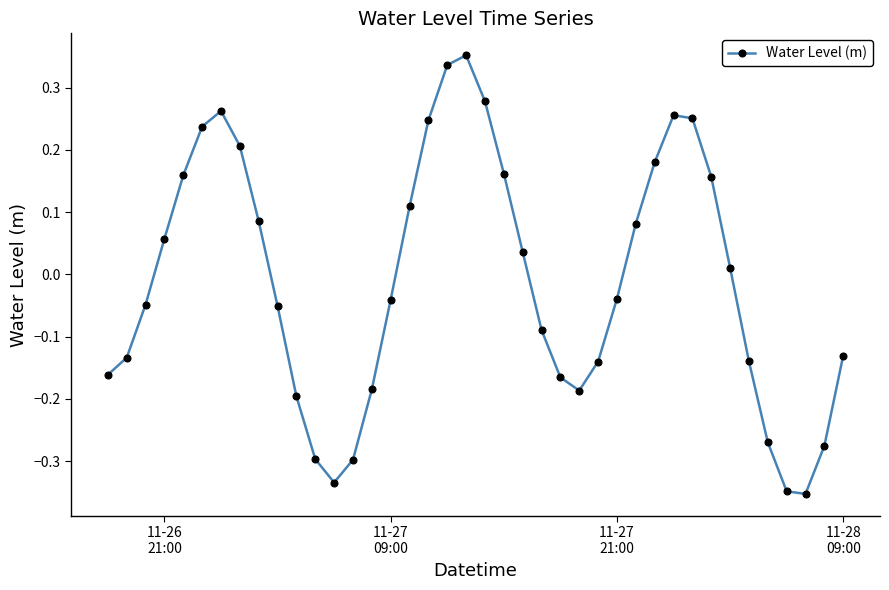

How many data points are less than 0?

21